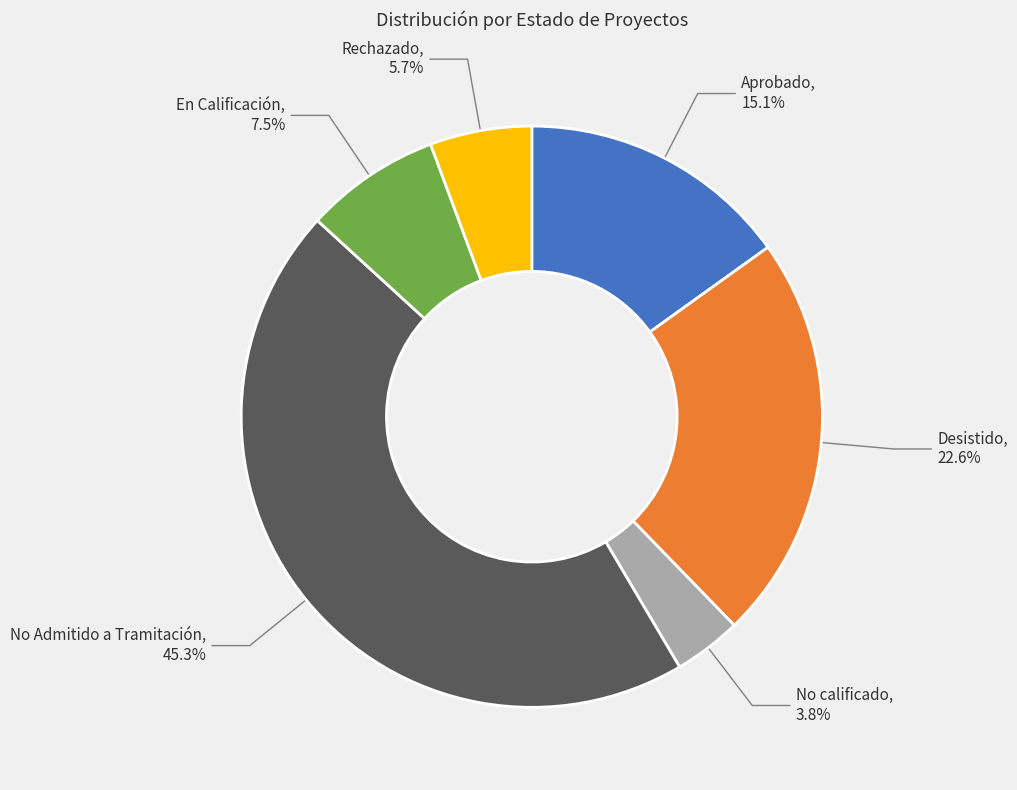

Is there a majority slice in this chart?

No